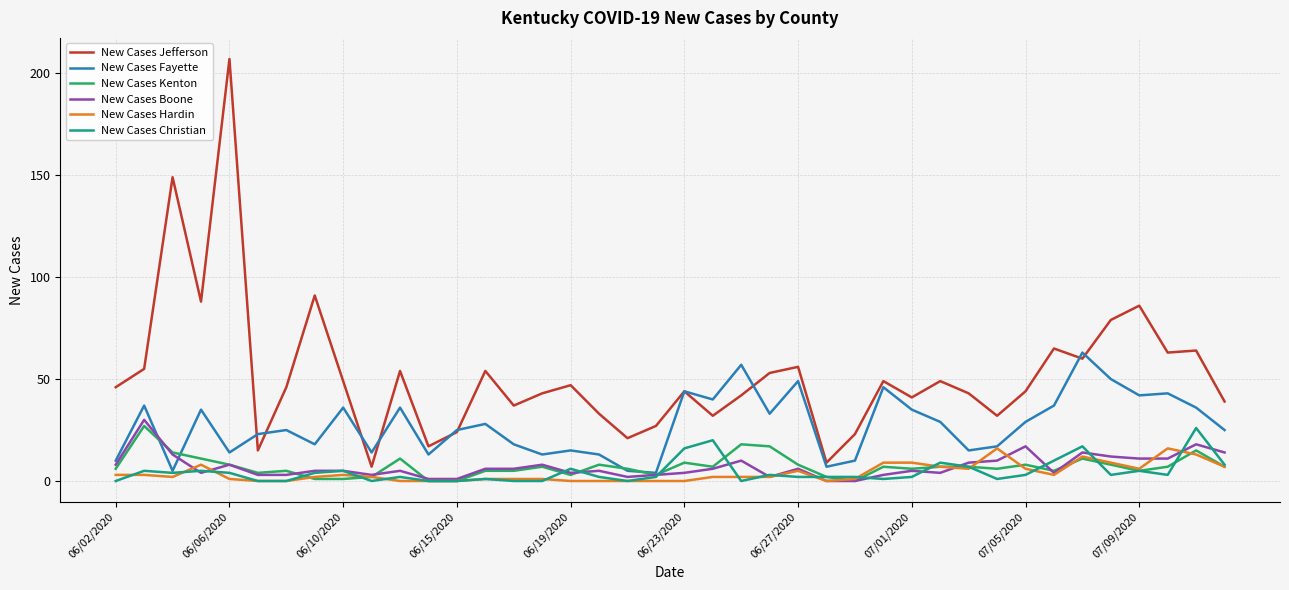

Does the chart have visible grid lines?

Yes